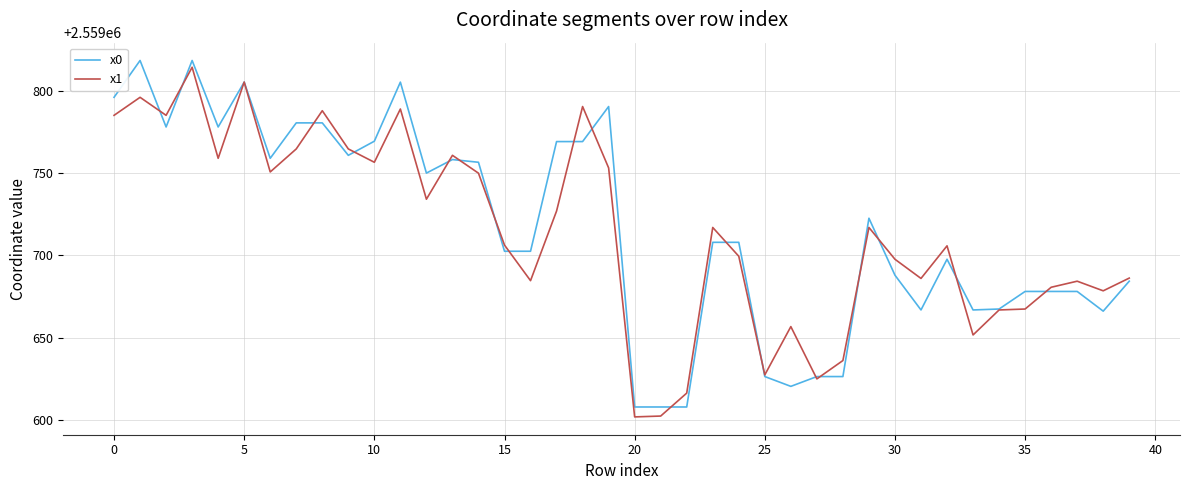

What is the highest value of the x1 series?

2559814.1